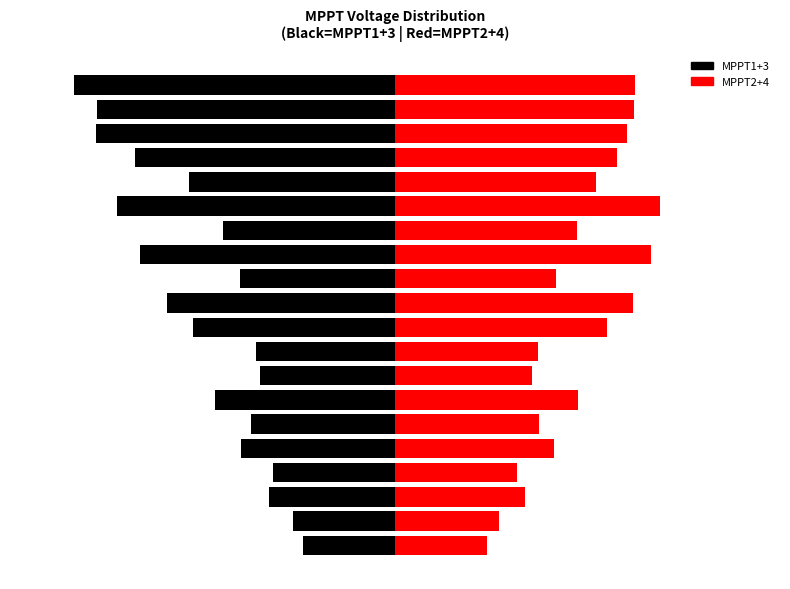

Reading right to left, transcribe all the data shown in this chart.

MPPT1+3 (Left): -0.9	-0.9	-0.9	-0.7	-0.6	-0.8	-0.5	-0.7	-0.4	-0.7	-0.6	-0.4	-0.4	-0.5	-0.4	-0.4	-0.3	-0.4	-0.3	-0.3
MPPT2+4 (Right): 0.7	0.7	0.7	0.6	0.6	0.8	0.5	0.7	0.5	0.7	0.6	0.4	0.4	0.5	0.4	0.5	0.3	0.4	0.3	0.3